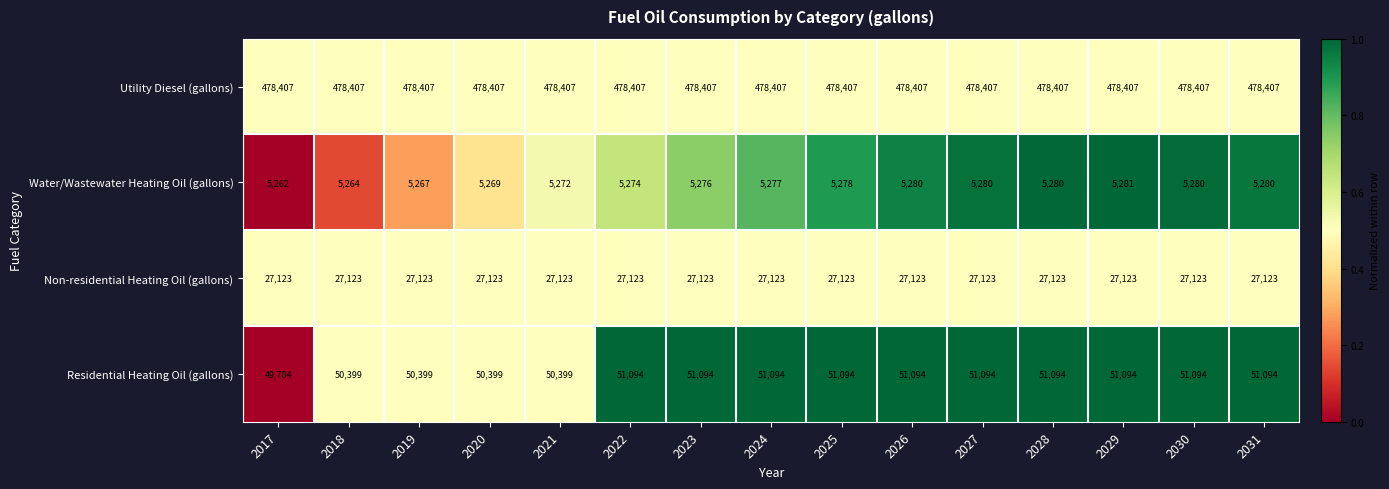

Rank the series at 2020 from lowest to highest value.

Water/Wastewater Heating Oil (gallons), Non-residential Heating Oil (gallons), Residential Heating Oil (gallons), Utility Diesel (gallons)